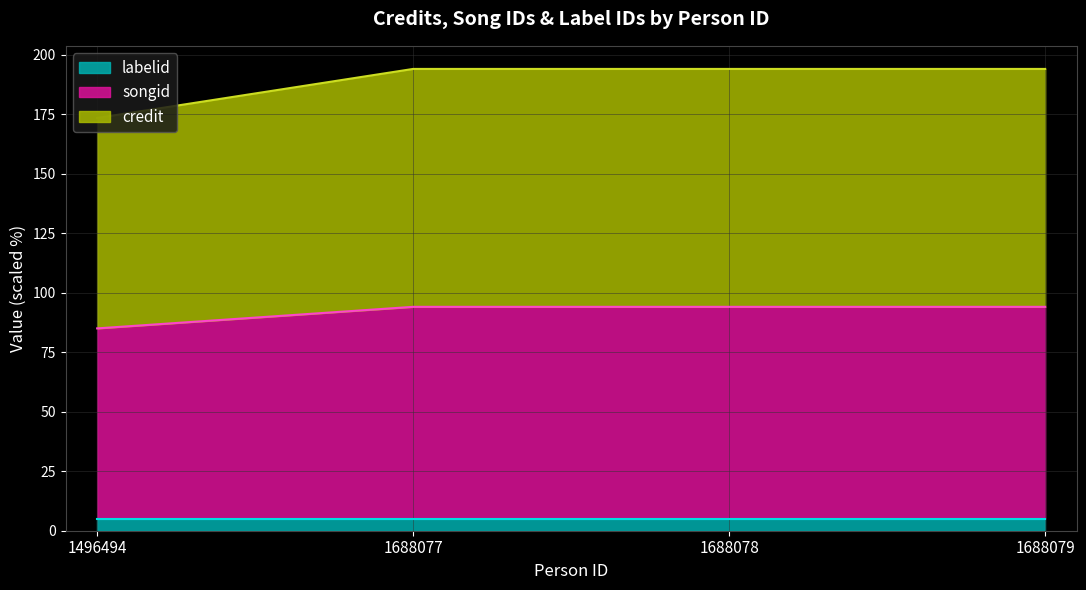

What is the maximum value for labelid?

5.1